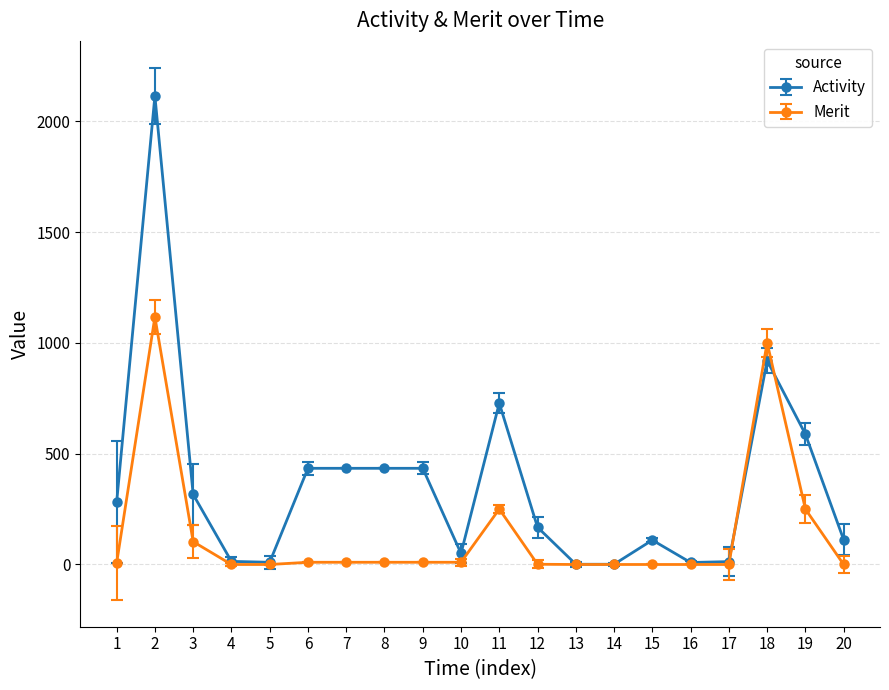

Rank the series by their maximum value, from lowest to highest.

Merit, Activity